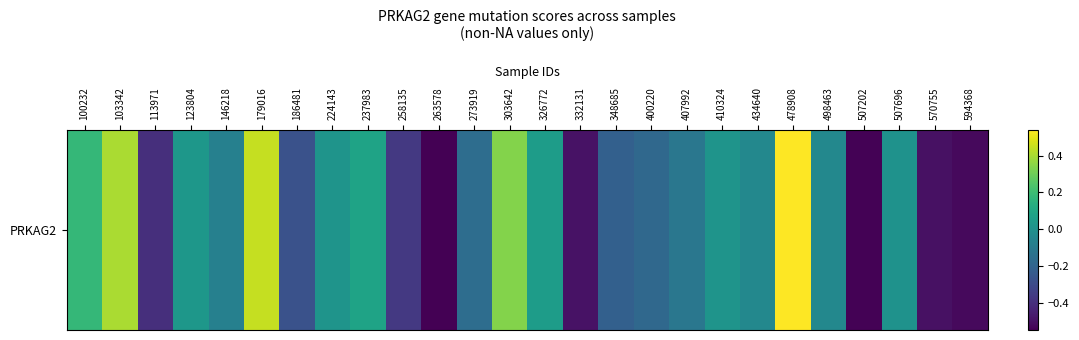

What is the sum of the values at 400220 and 478908?

0.4